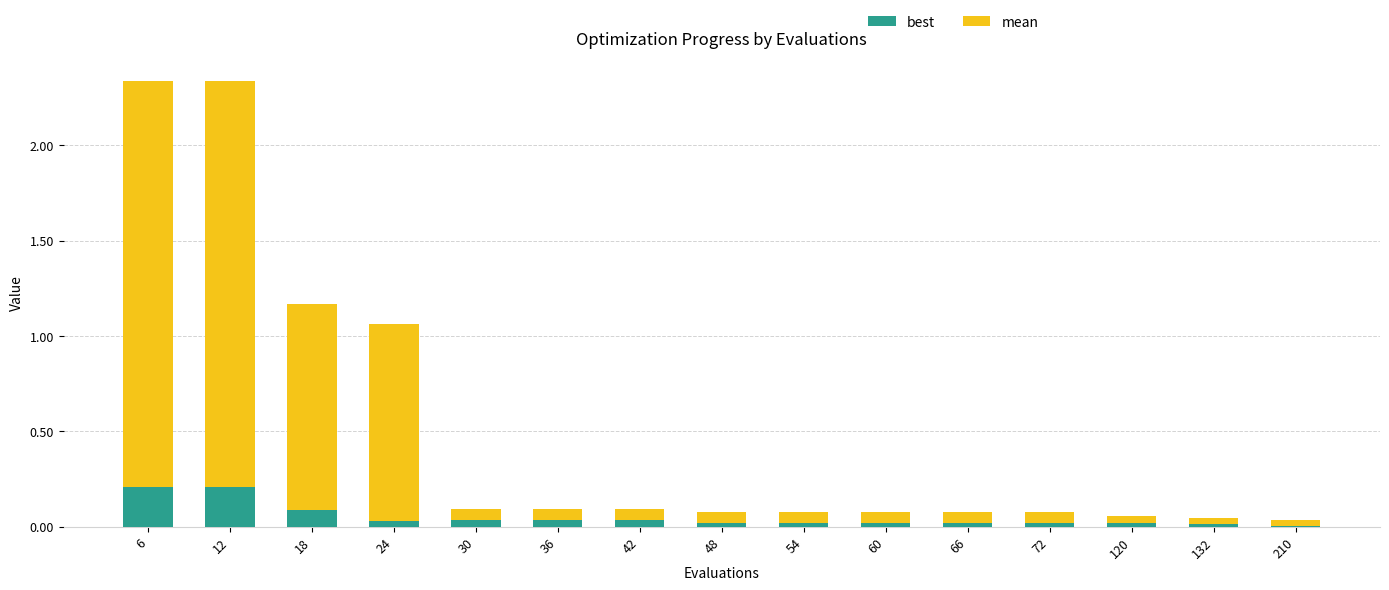

The best series shows 0.0 at 48. True or false?

True